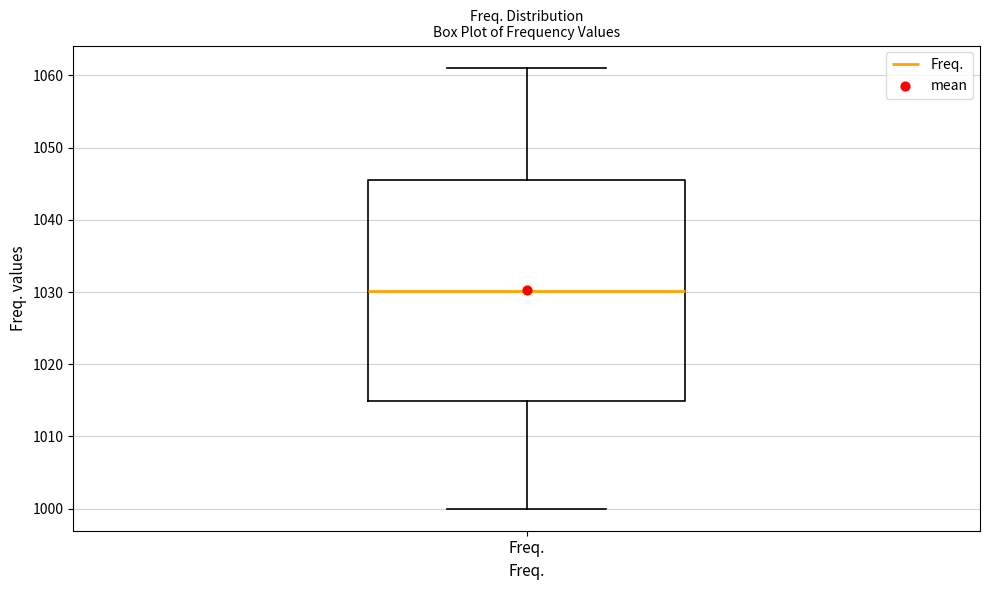

Read this box plot against the y-axis: the position of the median line, the range covered by the box, and the ends of both whiskers. The values are not printed on the chart, so give them approximately, as read against the axis.

median 1030, box 1015 to 1045, whiskers 1000 to 1061